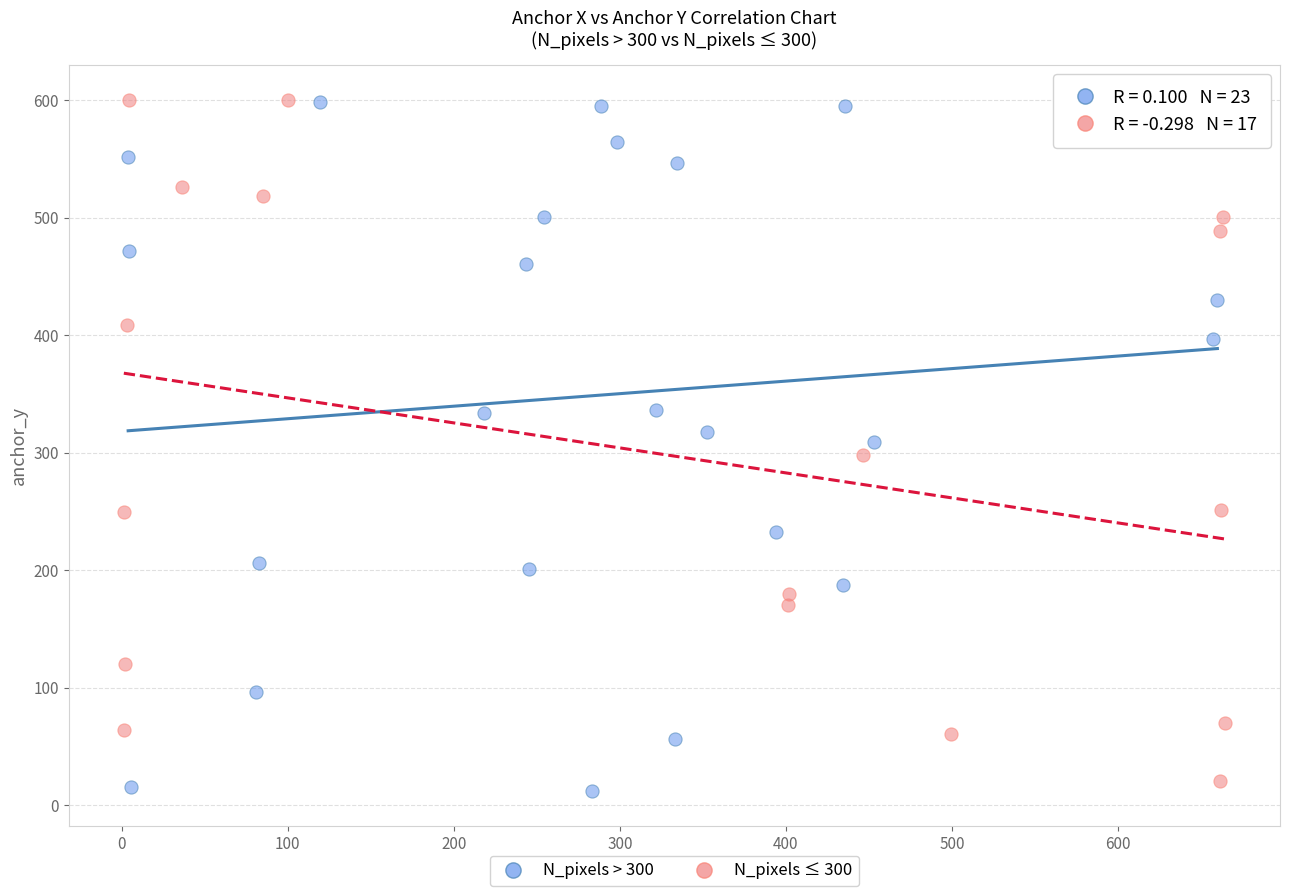

What are all the series names shown in the legend?

N_pixels > 300, N_pixels ≤ 300